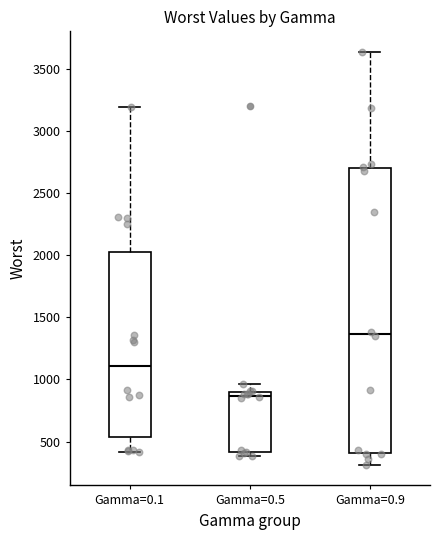

Reading left to right, transcribe this box plot: for each box, give where its median line is, the range the box spans, and where its two whiskers end, as read against the y-axis. The values are not printed on the chart, so give them approximately, as read against the axis.

Gamma=0.1: median 1100, box 550 to 2050, whiskers 400 to 3200
Gamma=0.5: median 850, box 400 to 900, whiskers 400 (just below the box's lower edge) to 950
Gamma=0.9: median 1350, box 400 to 2700, whiskers 300 to 3650